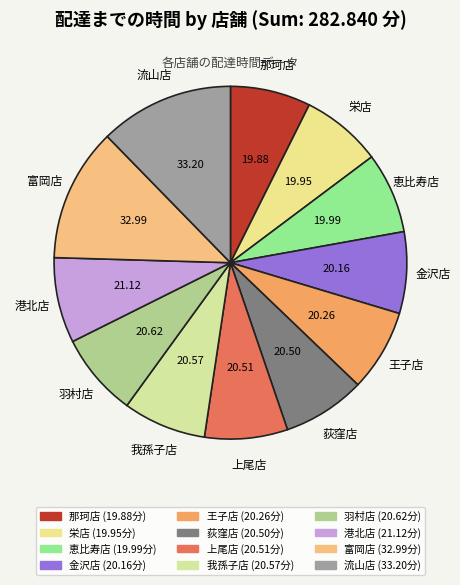

Do 港北店 and 上尾店 together represent more than half of the pie?

No